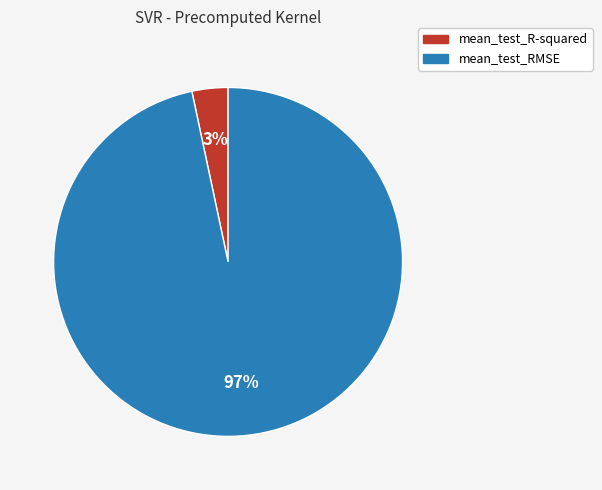

What is the smallest slice in the pie chart?

mean_test_R-squared